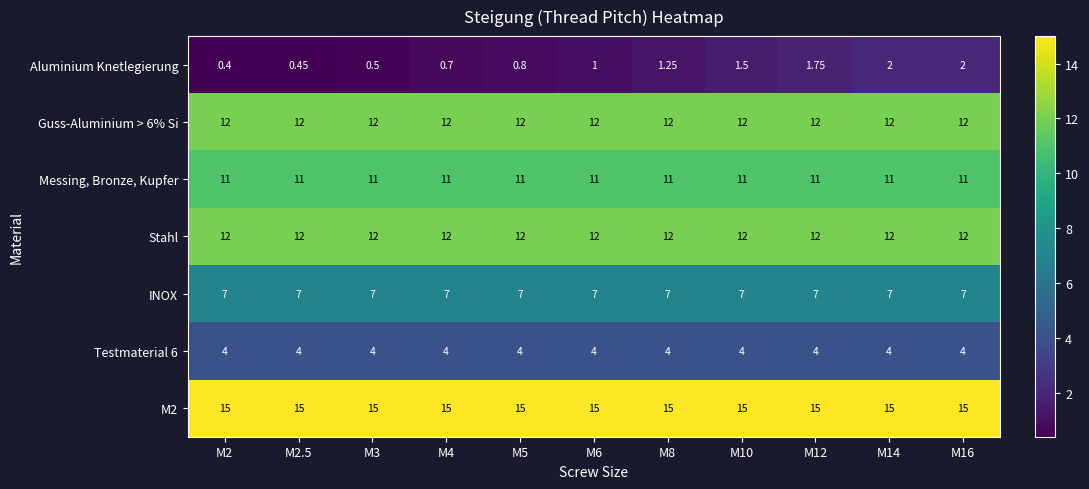

Is the value of Stahl at M8 greater than the value of Messing, Bronze, Kupfer at M8?

Yes